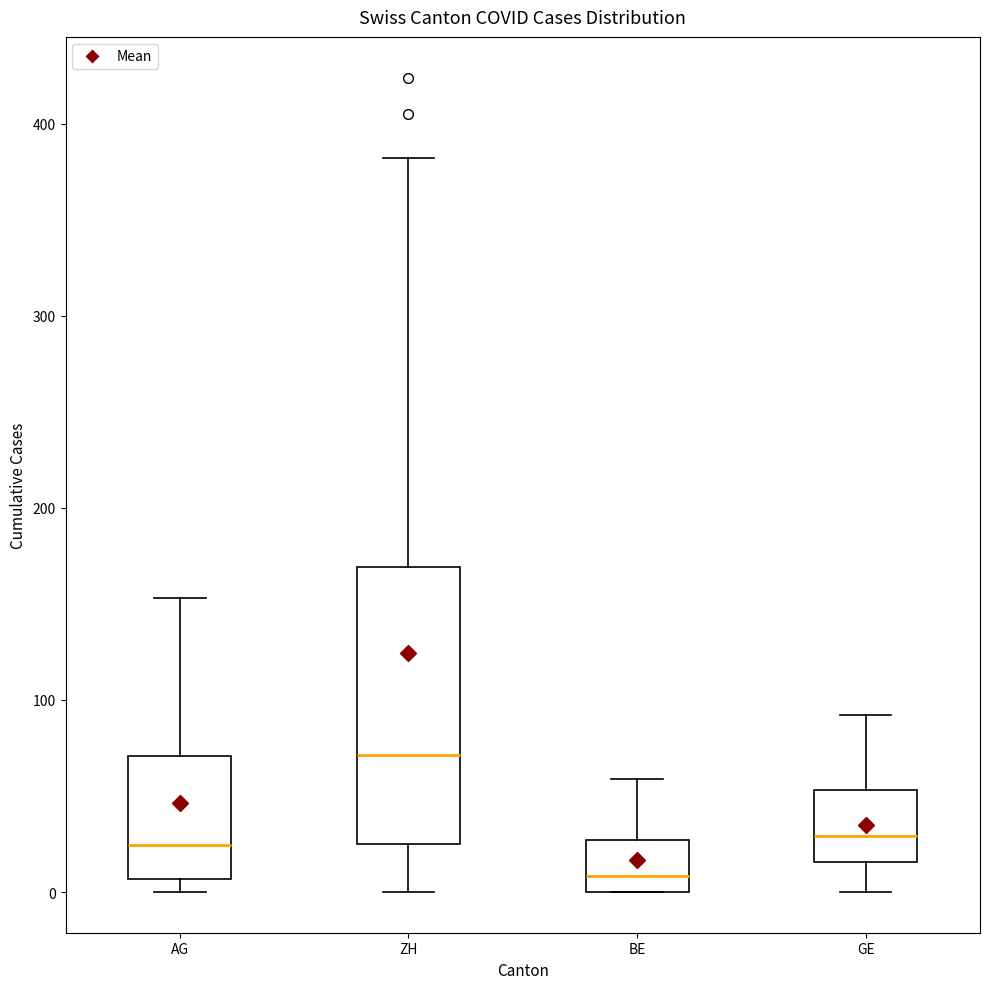

Which box has the highest median line?

ZH